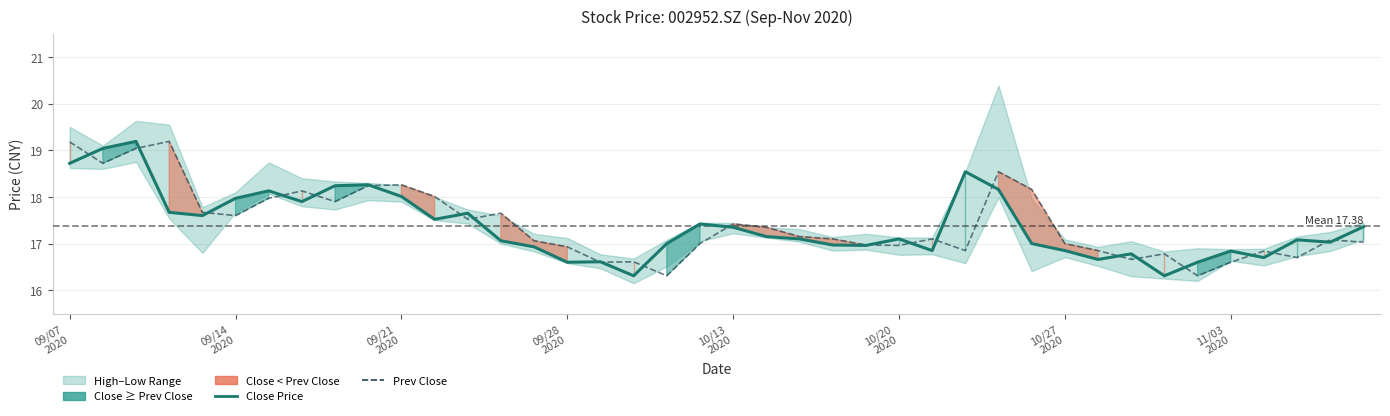

What is the average value of the Close Price series?

17.4